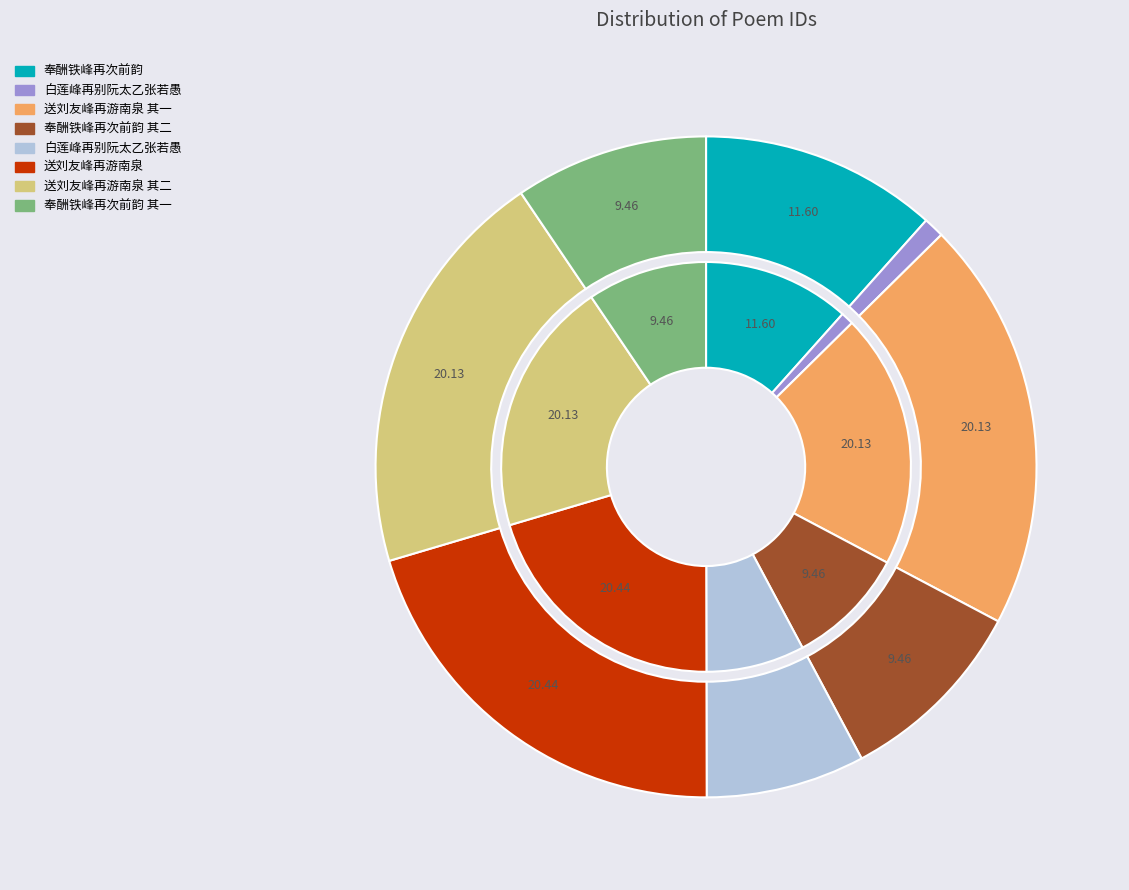

To the nearest percent, what is the difference between the largest and smallest slice percentages?

19%